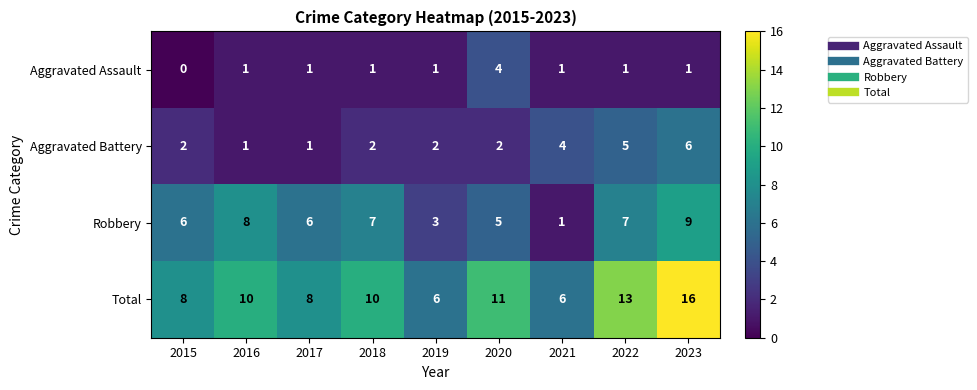

The Robbery series shows 6 at 2017. True or false?

True